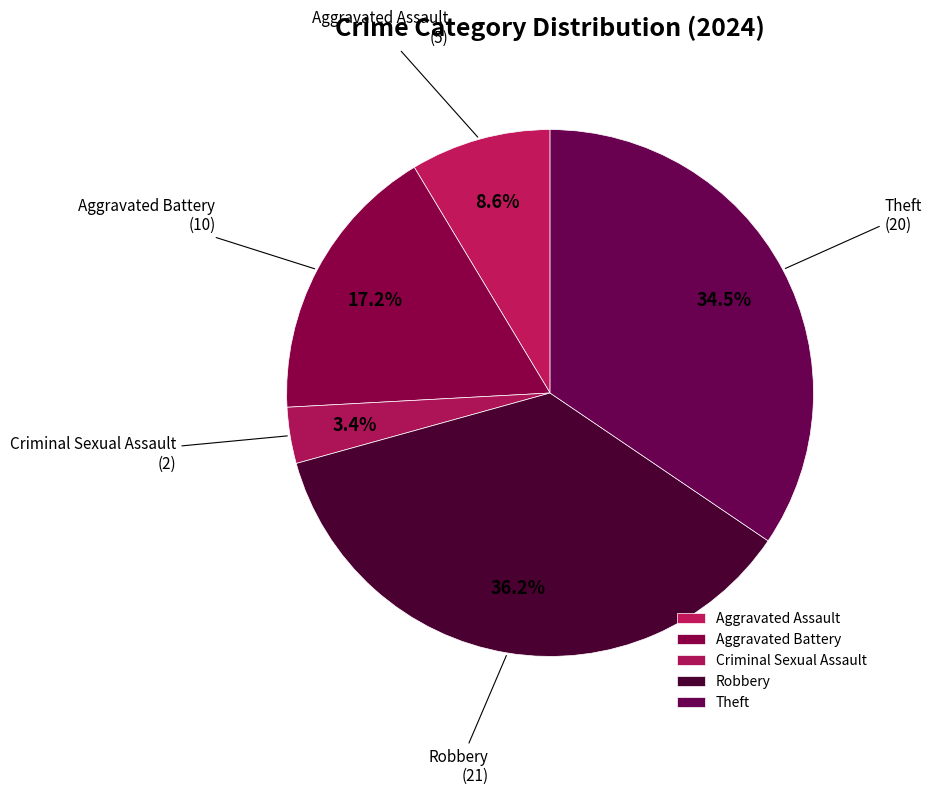

Is there a majority slice in this chart?

No